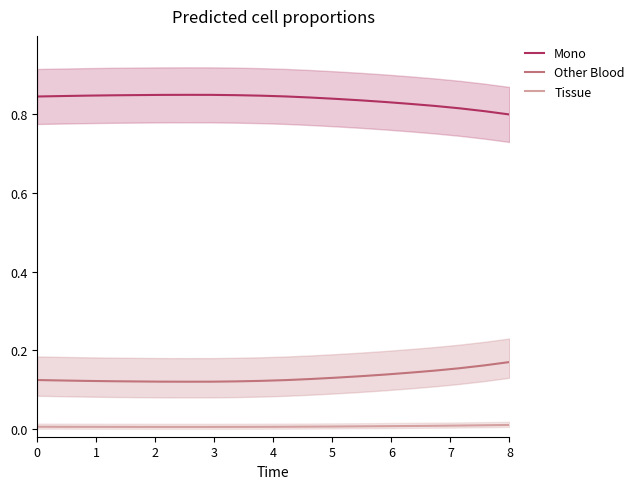

True or false: Other Blood and Tissue intersect in this chart.

False